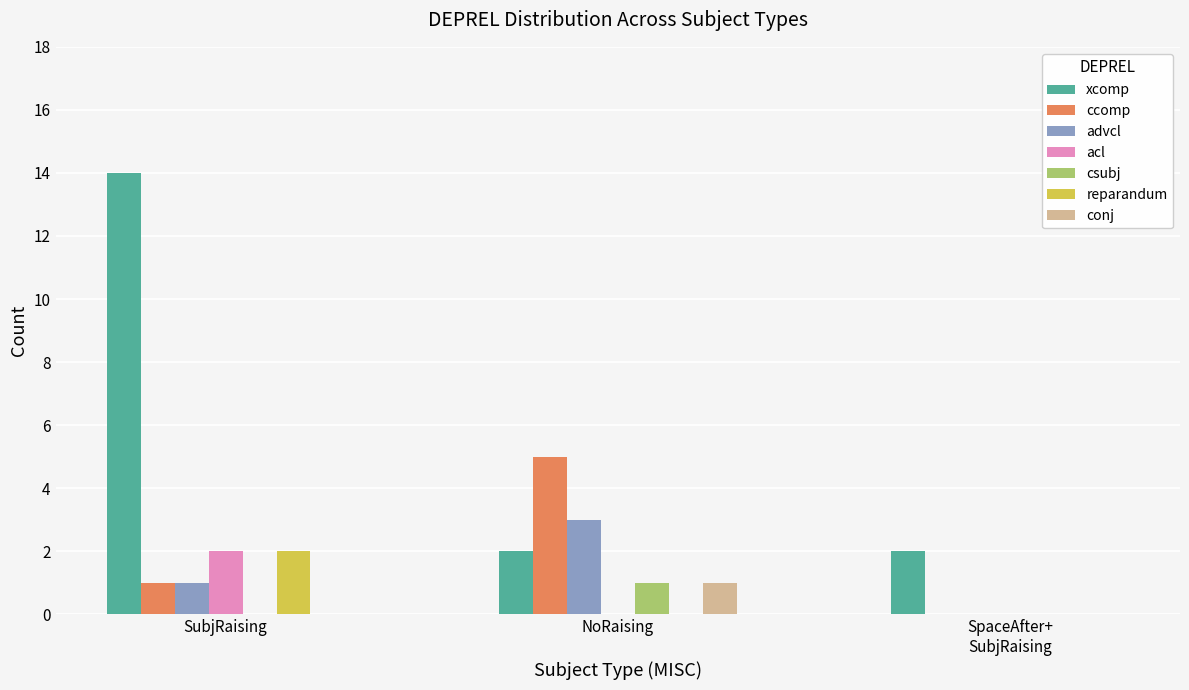

At which category is the sum across all series the highest?

SubjRaising